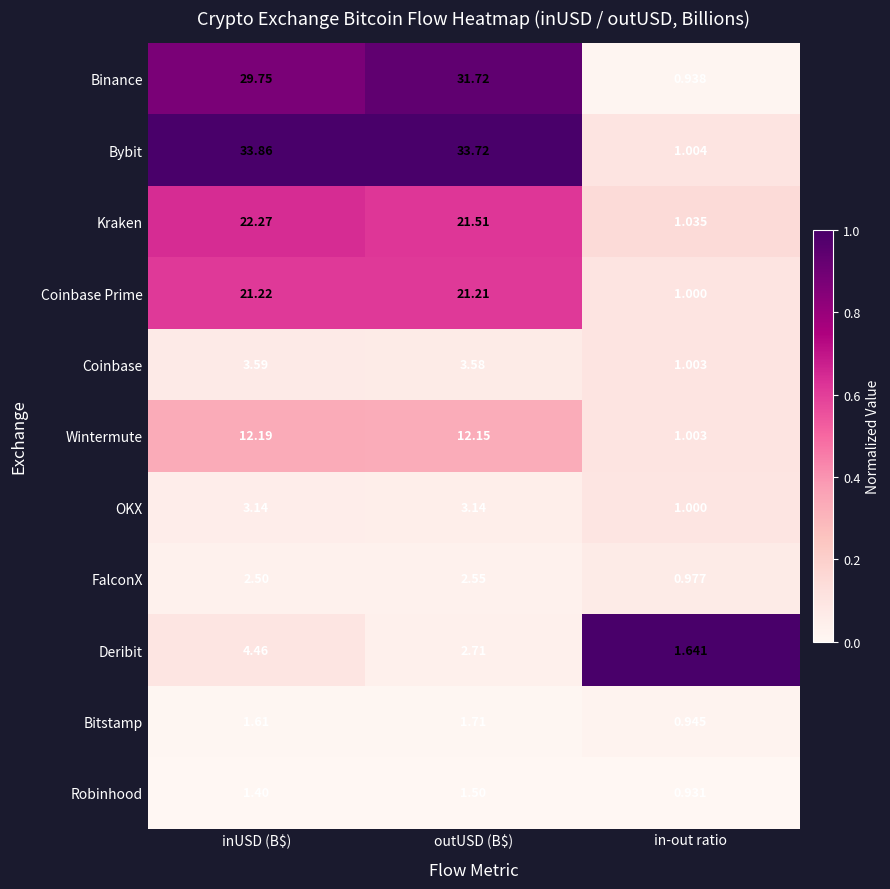

At which label is Coinbase Prime closest to 11?

in-out ratio